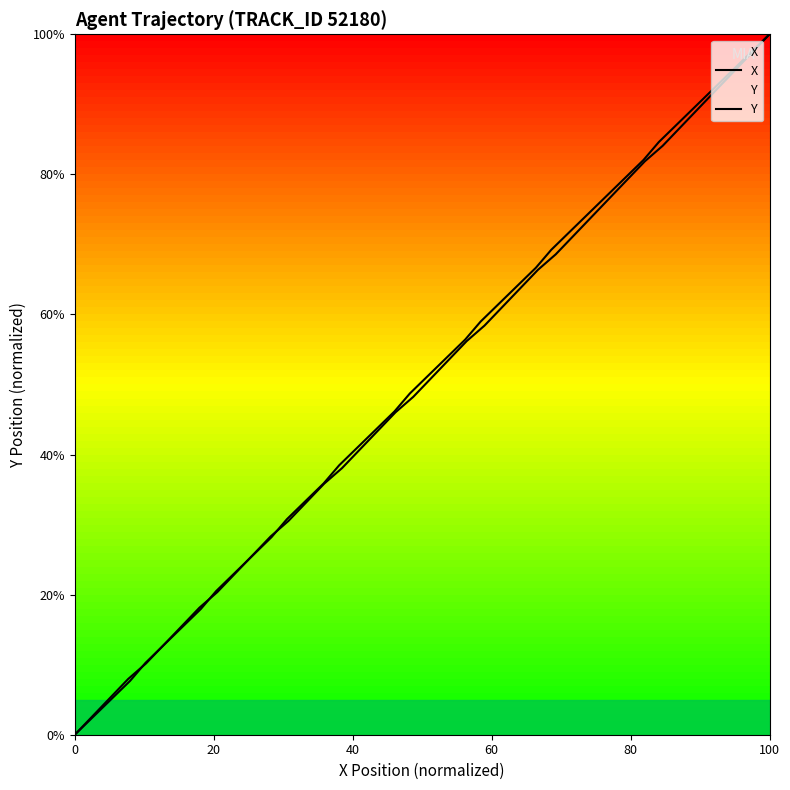

Is the value of Y at 16 greater than the value of X at 10?

Yes